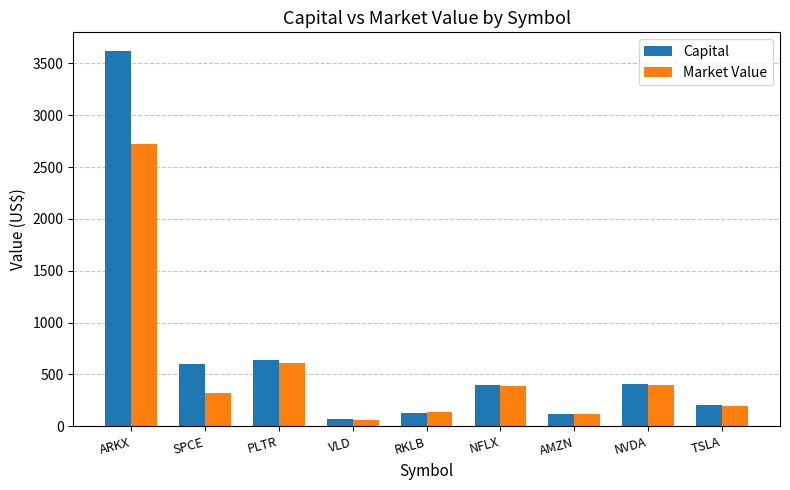

Read the Capital value at SPCE.

601.7